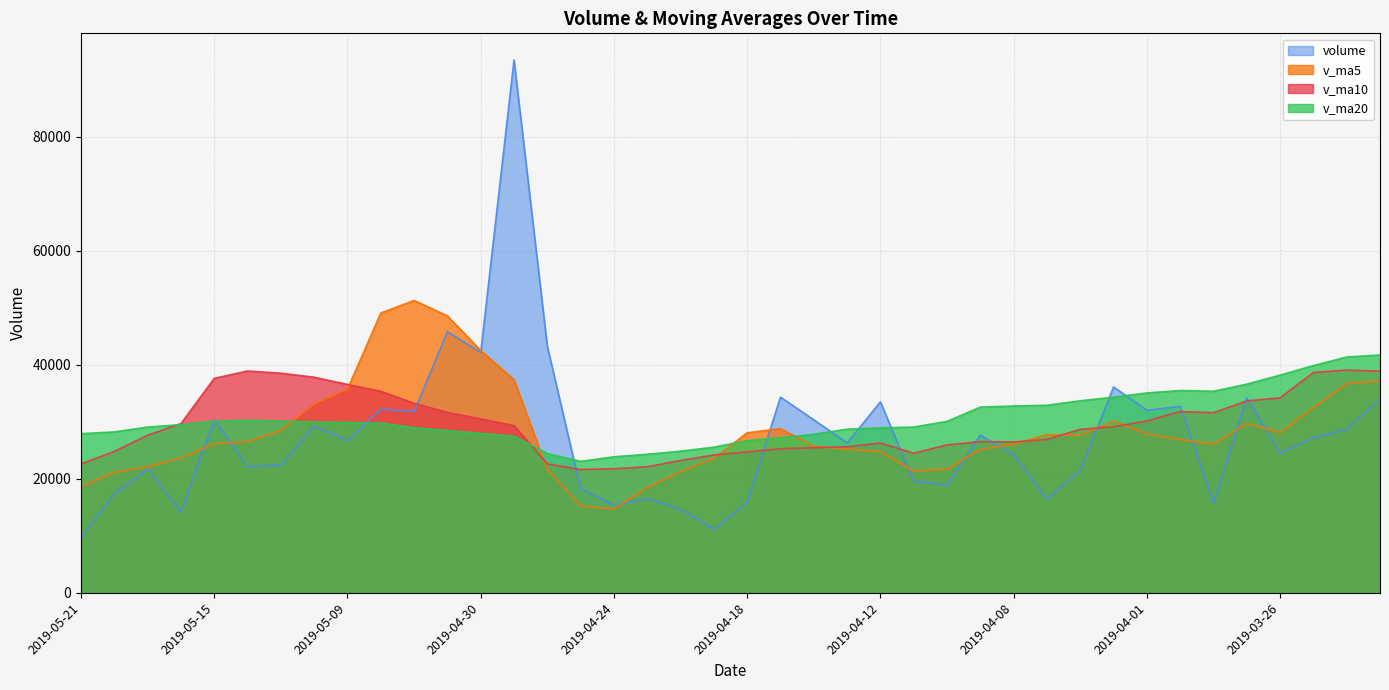

Which category has the highest value in the v_ma5 series?

2019-05-07